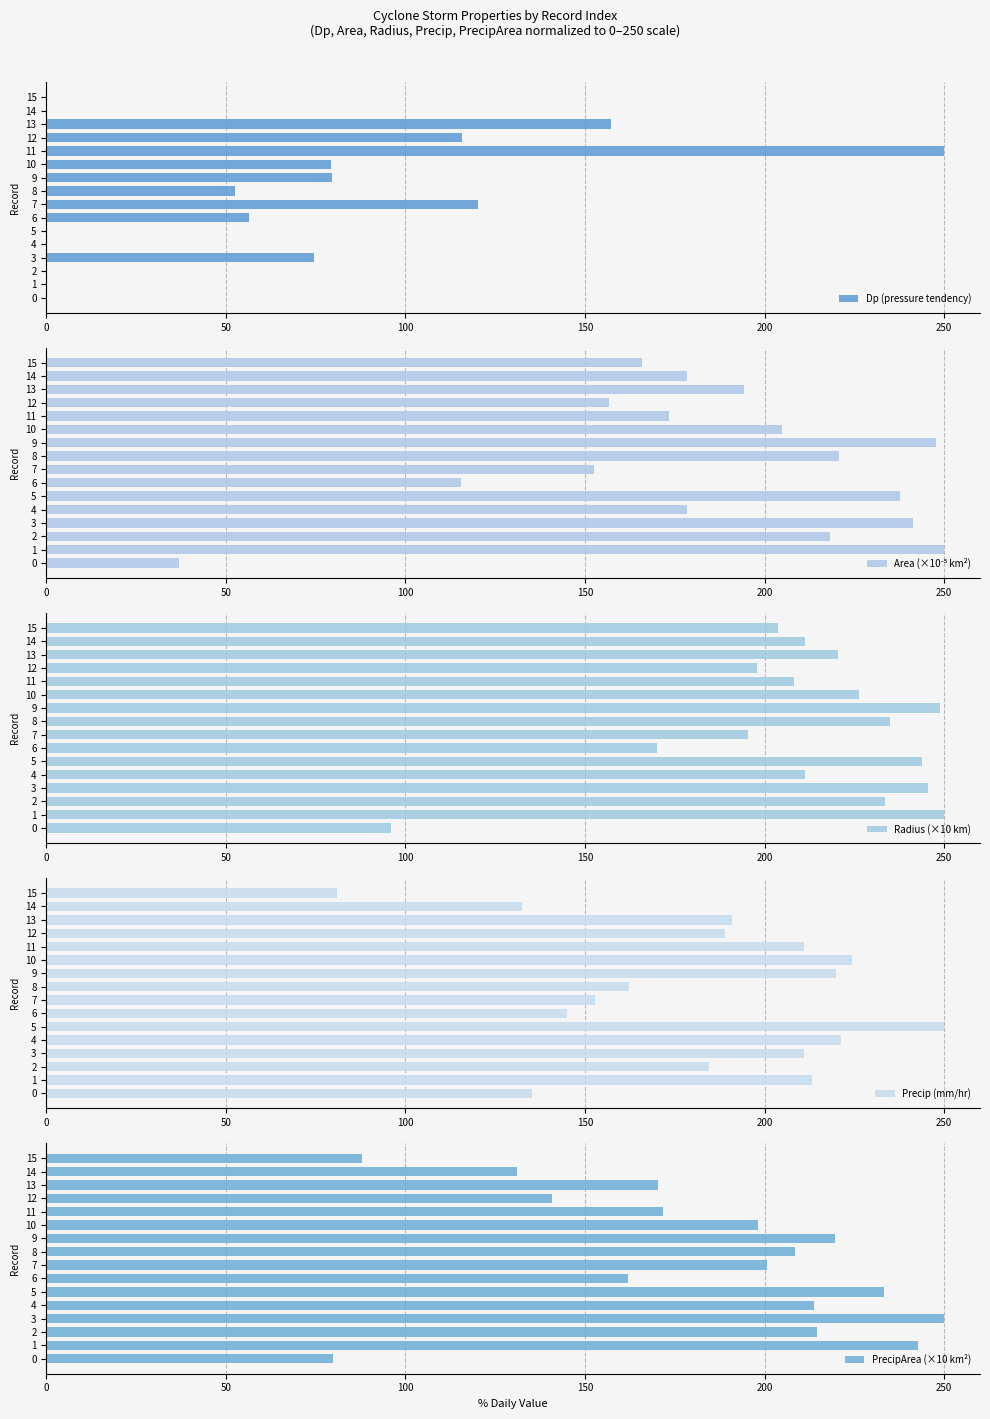

What is the difference between the PrecipArea (×10 km²) values at 7 and 6?

38.5